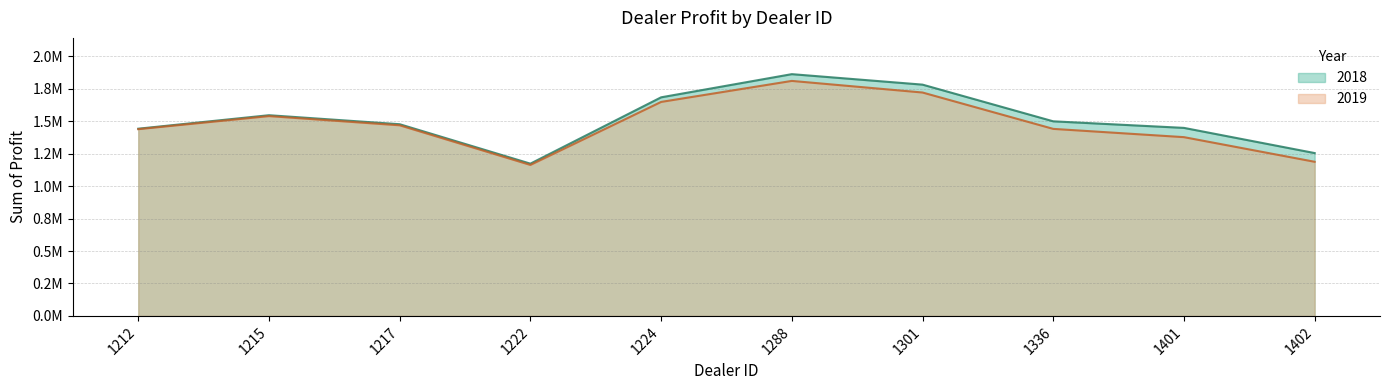

Rank the series by their maximum value, from highest to lowest.

2018, 2019